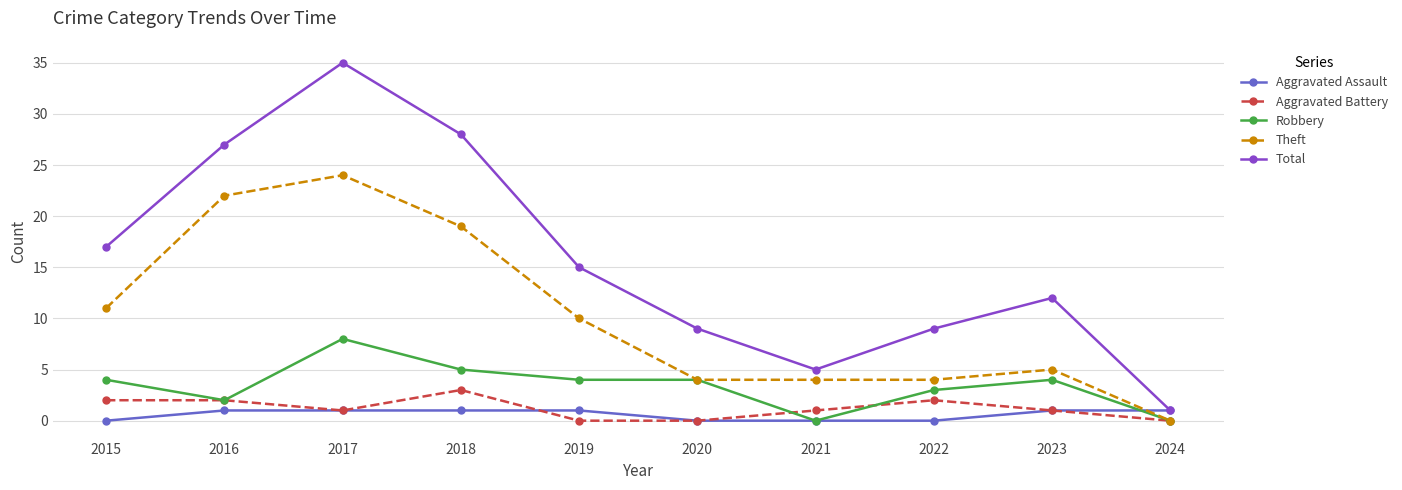

What is the value of the Aggravated Battery point at the 4th from the left?

3